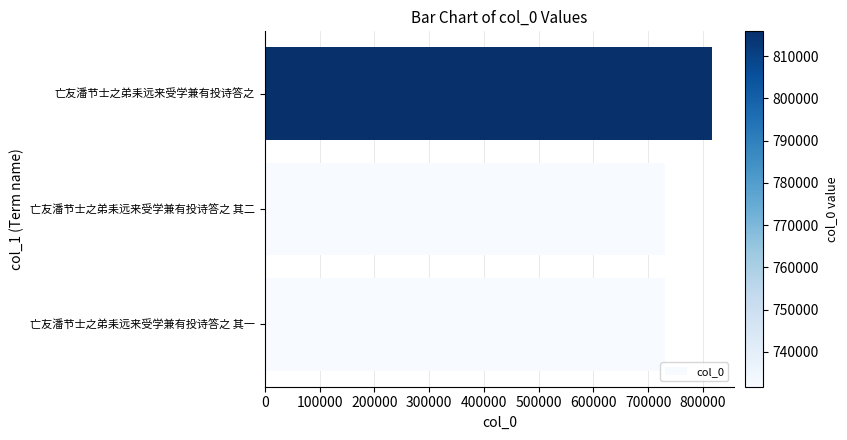

What is the ratio of the value at 亡友潘节士之弟耒远来受学兼有投诗答之 其二 to the value at 亡友潘节士之弟耒远来受学兼有投诗答之 其一?

1.0